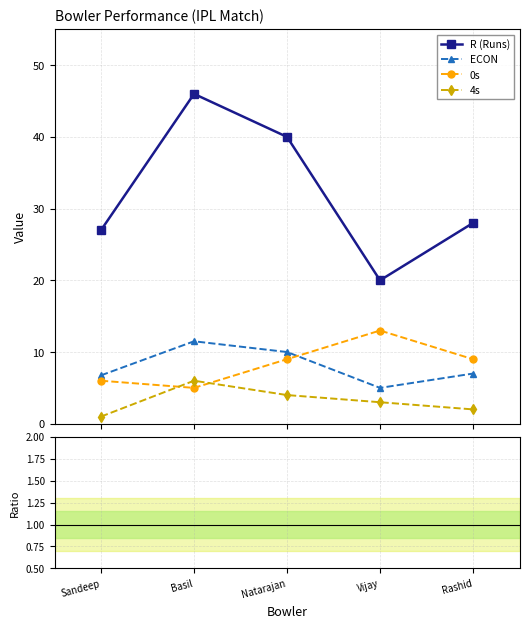

Rank the categories by 0s value from lowest to highest.

Basil, Sandeep, Natarajan, Rashid, Vijay